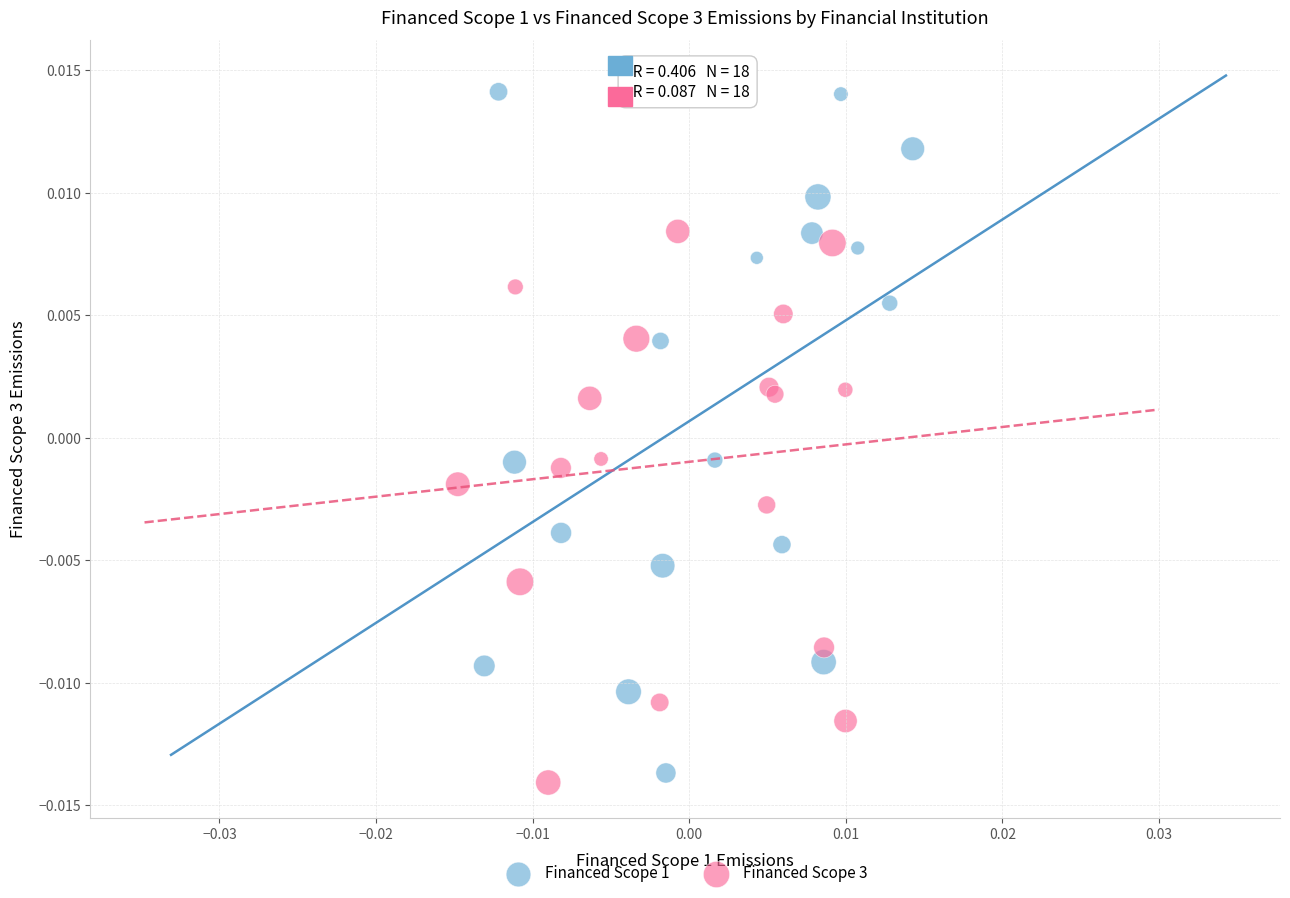

Which series has the largest Y range (max minus min)?

Financed Scope 1